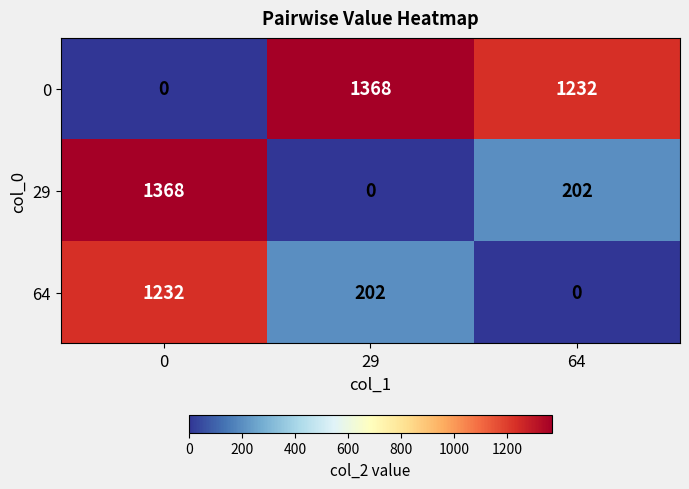

What is the spread (max minus min) of values at 29?

1368